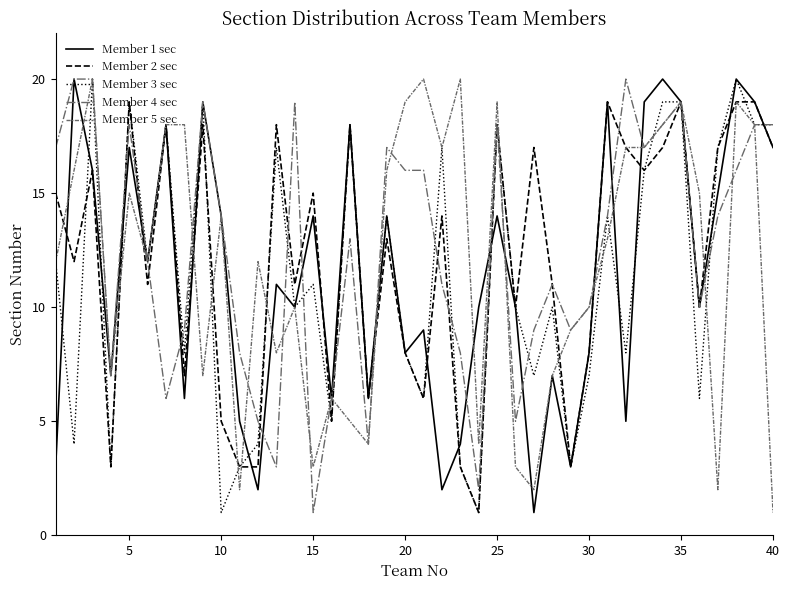

Is this an area chart (filled region under the line)?

No